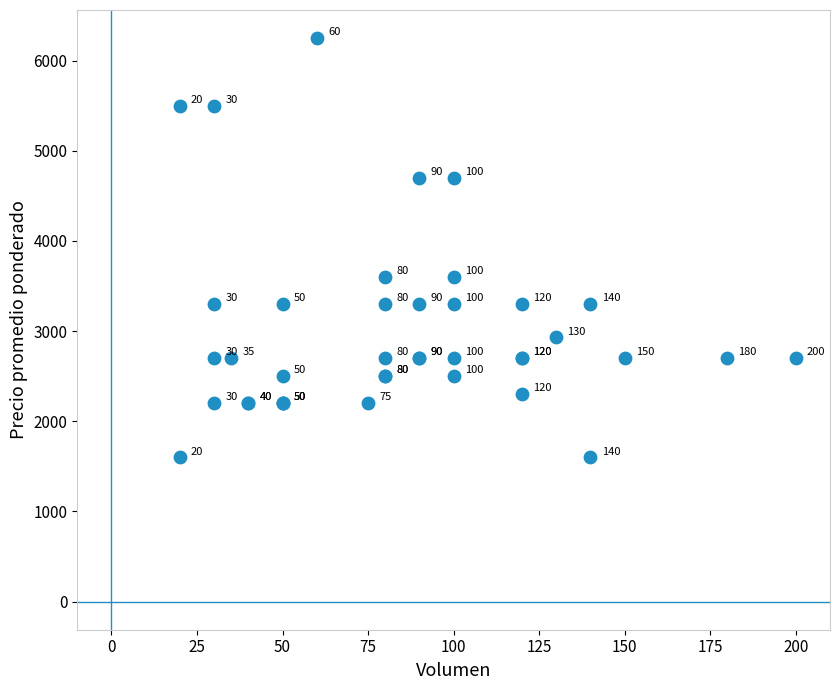

What Y value in the scatter plot is closest to 3925?

3600